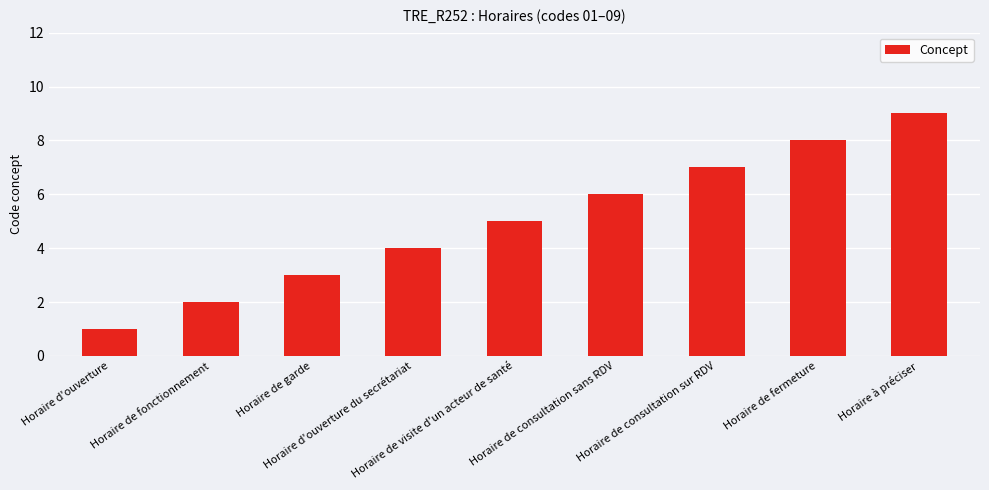

Are the bars grouped side by side (vs. stacked)?

No